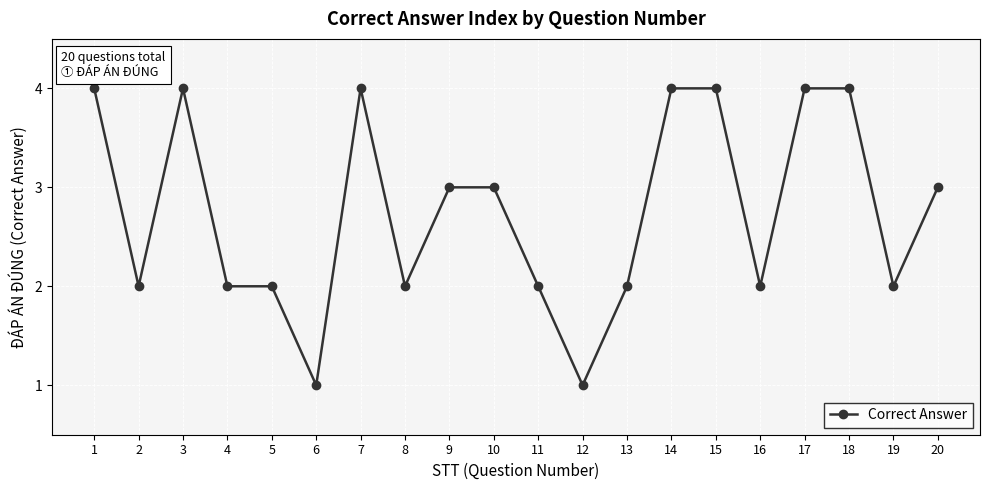

What is the average value?

3